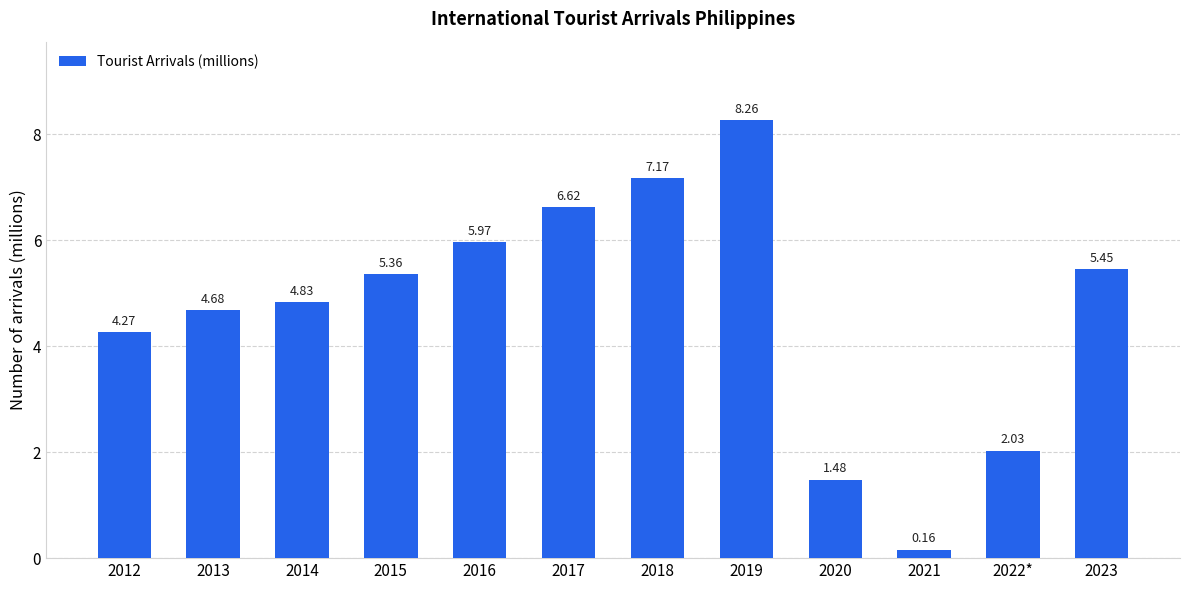

True or false: the data shows 2.4 at 2020.

False